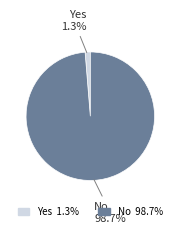

To the nearest percent, what percentage of the pie is No?

99%